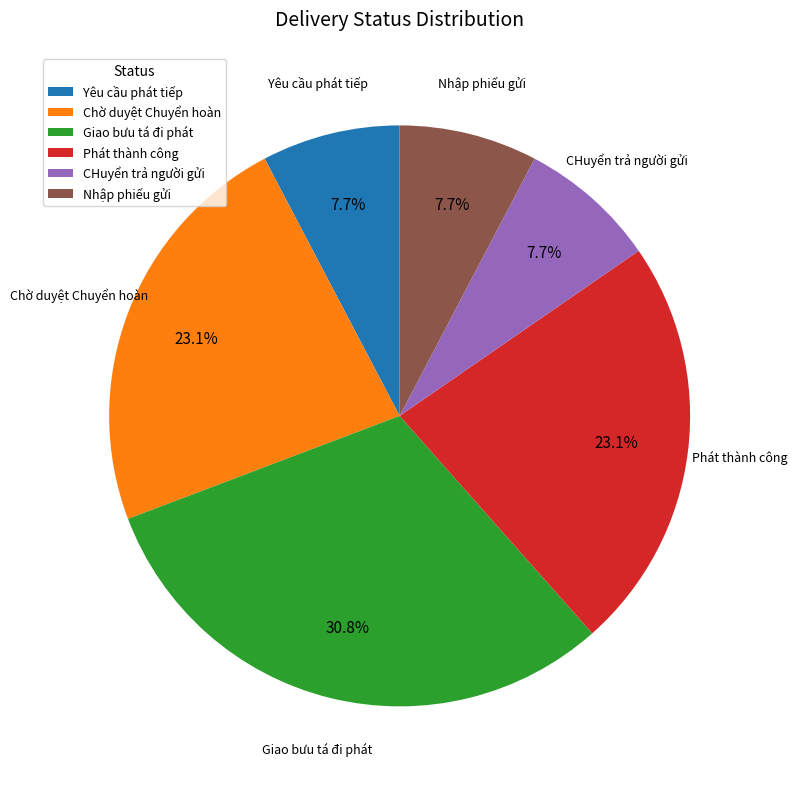

Approximately how many times larger is the value at Giao bưu tá đi phát compared to Phát thành công?

1.3